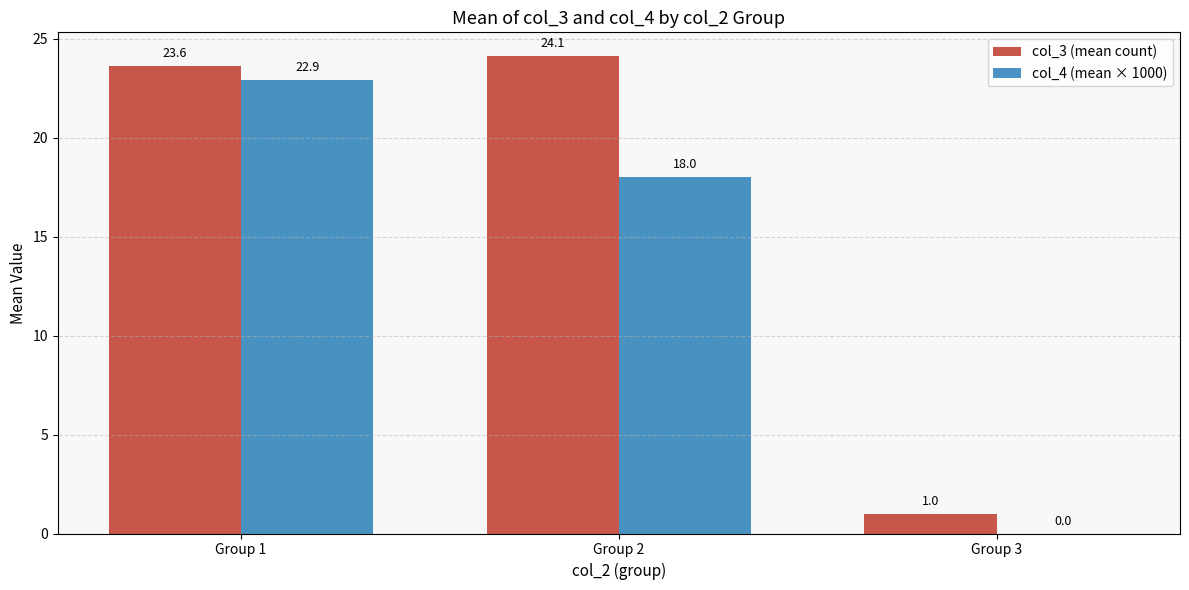

The col_3 (mean count) series shows 1.0 at Group 3. True or false?

True